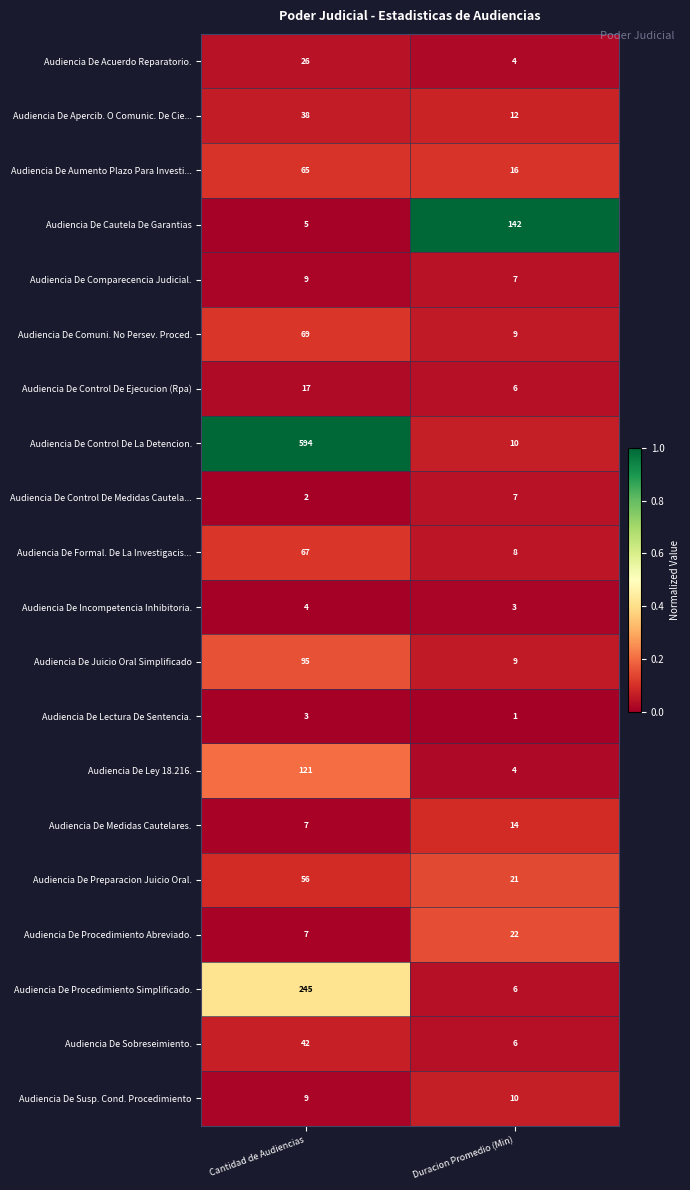

At which category is the sum across all series the highest?

Cantidad de Audiencias